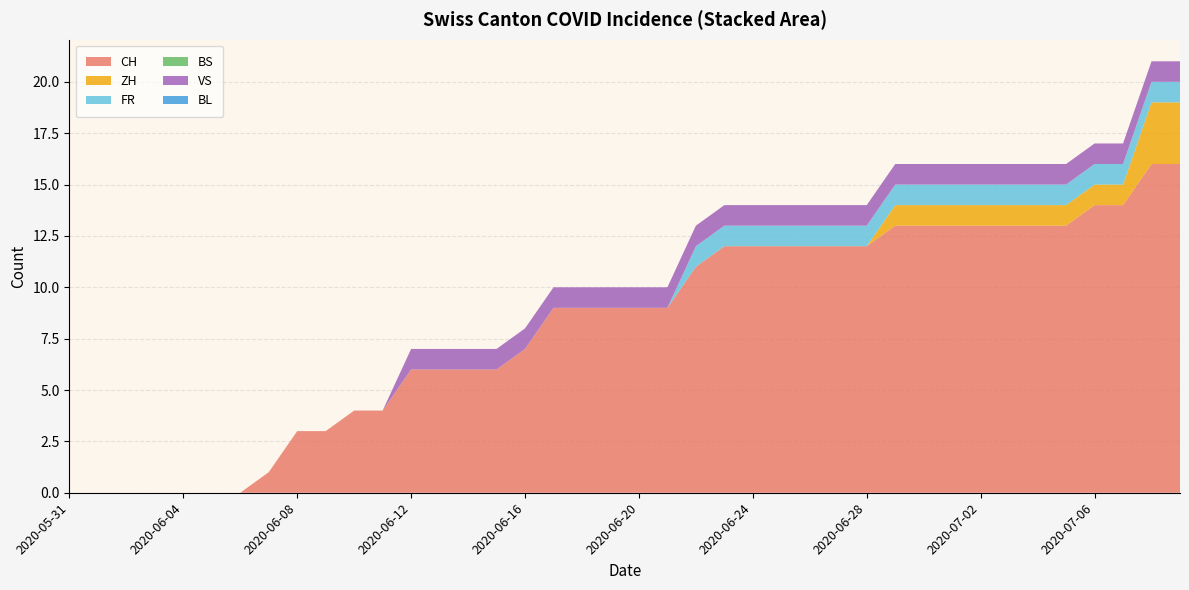

Reading left to right, transcribe all the data shown in this chart.

CH: 2020-05-31=0	2020-06-01=0	2020-06-02=0	2020-06-03=0	2020-06-04=0	2020-06-05=0	2020-06-06=0	2020-06-07=1	2020-06-08=3	2020-06-09=3	2020-06-10=4	2020-06-11=4	2020-06-12=6	2020-06-13=6	2020-06-14=6	2020-06-15=6	2020-06-16=7	2020-06-17=9	2020-06-18=9	2020-06-19=9	2020-06-20=9	2020-06-21=9	2020-06-22=11	2020-06-23=12	2020-06-24=12	2020-06-25=12	2020-06-26=12	2020-06-27=12	2020-06-28=12	2020-06-29=13	2020-06-30=13	2020-07-01=13	2020-07-02=13	2020-07-03=13	2020-07-04=13	2020-07-05=13	2020-07-06=14	2020-07-07=14	2020-07-08=16	2020-07-09=16
ZH: 2020-05-31=0	2020-06-01=0	2020-06-02=0	2020-06-03=0	2020-06-04=0	2020-06-05=0	2020-06-06=0	2020-06-07=0	2020-06-08=0	2020-06-09=0	2020-06-10=0	2020-06-11=0	2020-06-12=0	2020-06-13=0	2020-06-14=0	2020-06-15=0	2020-06-16=0	2020-06-17=0	2020-06-18=0	2020-06-19=0	2020-06-20=0	2020-06-21=0	2020-06-22=0	2020-06-23=0	2020-06-24=0	2020-06-25=0	2020-06-26=0	2020-06-27=0	2020-06-28=0	2020-06-29=1	2020-06-30=1	2020-07-01=1	2020-07-02=1	2020-07-03=1	2020-07-04=1	2020-07-05=1	2020-07-06=1	2020-07-07=1	2020-07-08=3	2020-07-09=3
FR: 2020-05-31=0	2020-06-01=0	2020-06-02=0	2020-06-03=0	2020-06-04=0	2020-06-05=0	2020-06-06=0	2020-06-07=0	2020-06-08=0	2020-06-09=0	2020-06-10=0	2020-06-11=0	2020-06-12=0	2020-06-13=0	2020-06-14=0	2020-06-15=0	2020-06-16=0	2020-06-17=0	2020-06-18=0	2020-06-19=0	2020-06-20=0	2020-06-21=0	2020-06-22=1	2020-06-23=1	2020-06-24=1	2020-06-25=1	2020-06-26=1	2020-06-27=1	2020-06-28=1	2020-06-29=1	2020-06-30=1	2020-07-01=1	2020-07-02=1	2020-07-03=1	2020-07-04=1	2020-07-05=1	2020-07-06=1	2020-07-07=1	2020-07-08=1	2020-07-09=1
BS: 2020-05-31=0	2020-06-01=0	2020-06-02=0	2020-06-03=0	2020-06-04=0	2020-06-05=0	2020-06-06=0	2020-06-07=0	2020-06-08=0	2020-06-09=0	2020-06-10=0	2020-06-11=0	2020-06-12=0	2020-06-13=0	2020-06-14=0	2020-06-15=0	2020-06-16=0	2020-06-17=0	2020-06-18=0	2020-06-19=0	2020-06-20=0	2020-06-21=0	2020-06-22=0	2020-06-23=0	2020-06-24=0	2020-06-25=0	2020-06-26=0	2020-06-27=0	2020-06-28=0	2020-06-29=0	2020-06-30=0	2020-07-01=0	2020-07-02=0	2020-07-03=0	2020-07-04=0	2020-07-05=0	2020-07-06=0	2020-07-07=0	2020-07-08=0	2020-07-09=0
VS: 2020-05-31=0	2020-06-01=0	2020-06-02=0	2020-06-03=0	2020-06-04=0	2020-06-05=0	2020-06-06=0	2020-06-07=0	2020-06-08=0	2020-06-09=0	2020-06-10=0	2020-06-11=0	2020-06-12=1	2020-06-13=1	2020-06-14=1	2020-06-15=1	2020-06-16=1	2020-06-17=1	2020-06-18=1	2020-06-19=1	2020-06-20=1	2020-06-21=1	2020-06-22=1	2020-06-23=1	2020-06-24=1	2020-06-25=1	2020-06-26=1	2020-06-27=1	2020-06-28=1	2020-06-29=1	2020-06-30=1	2020-07-01=1	2020-07-02=1	2020-07-03=1	2020-07-04=1	2020-07-05=1	2020-07-06=1	2020-07-07=1	2020-07-08=1	2020-07-09=1
BL: 2020-05-31=0	2020-06-01=0	2020-06-02=0	2020-06-03=0	2020-06-04=0	2020-06-05=0	2020-06-06=0	2020-06-07=0	2020-06-08=0	2020-06-09=0	2020-06-10=0	2020-06-11=0	2020-06-12=0	2020-06-13=0	2020-06-14=0	2020-06-15=0	2020-06-16=0	2020-06-17=0	2020-06-18=0	2020-06-19=0	2020-06-20=0	2020-06-21=0	2020-06-22=0	2020-06-23=0	2020-06-24=0	2020-06-25=0	2020-06-26=0	2020-06-27=0	2020-06-28=0	2020-06-29=0	2020-06-30=0	2020-07-01=0	2020-07-02=0	2020-07-03=0	2020-07-04=0	2020-07-05=0	2020-07-06=0	2020-07-07=0	2020-07-08=0	2020-07-09=0